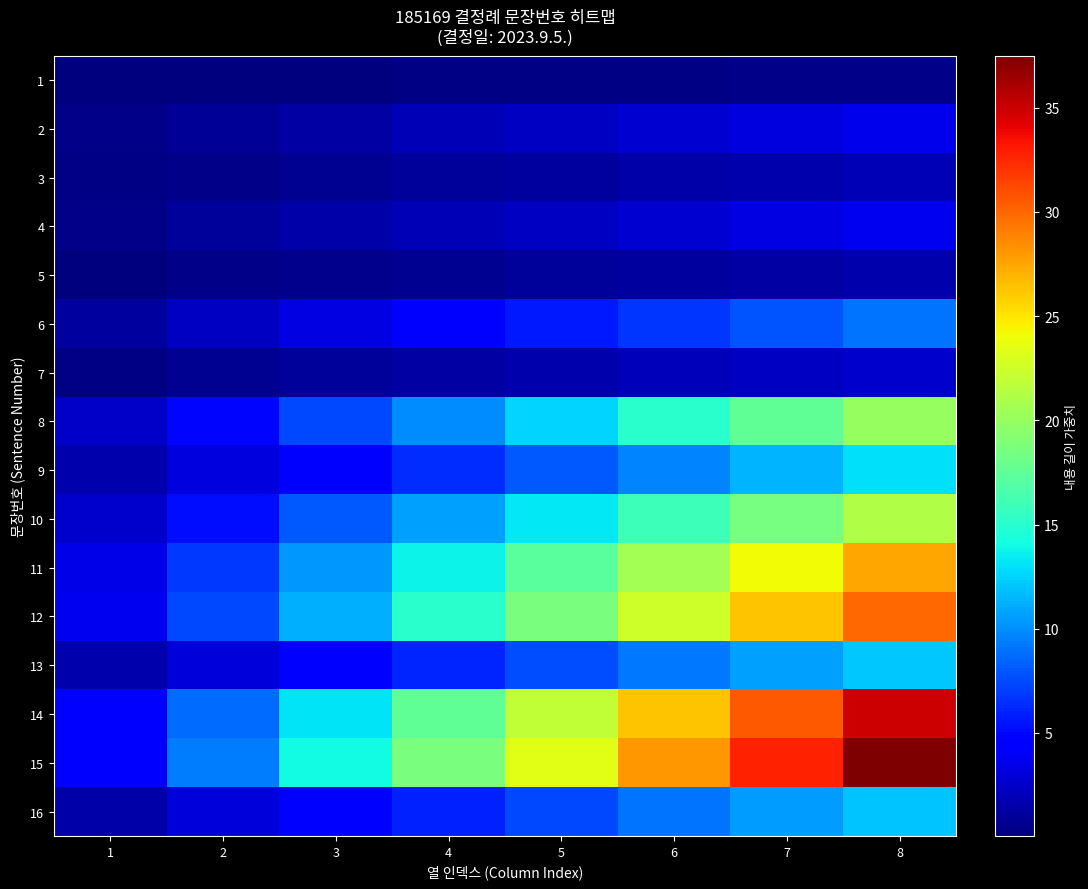

Reading right to left, what are all the values shown in this chart?

1: 8=0.4	7=0.4	6=0.3	5=0.3	4=0.2	3=0.2	2=0.1	1=0.1
2: 8=3.6	7=3.2	6=2.7	5=2.3	4=1.8	3=1.4	2=0.9	1=0.5
3: 8=1.9	7=1.6	6=1.4	5=1.2	4=0.9	3=0.7	2=0.5	1=0.2
4: 8=3.8	7=3.3	6=2.8	5=2.3	4=1.9	3=1.4	2=0.9	1=0.5
5: 8=1.6	7=1.4	6=1.2	5=1.0	4=0.8	3=0.6	2=0.4	1=0.2
6: 8=9.0	7=7.9	6=6.8	5=5.6	4=4.5	3=3.4	2=2.2	1=1.1
7: 8=2.6	7=2.3	6=2.0	5=1.6	4=1.3	3=1.0	2=0.7	1=0.3
8: 8=20.0	7=17.5	6=15.0	5=12.5	4=10.0	3=7.5	2=5.0	1=2.5
9: 8=12.9	7=11.3	6=9.7	5=8.1	4=6.5	3=4.9	2=3.2	1=1.6
10: 8=21.2	7=18.6	6=15.9	5=13.3	4=10.6	3=8.0	2=5.3	1=2.7
11: 8=27.5	7=24.1	6=20.6	5=17.2	4=13.8	3=10.3	2=6.9	1=3.4
12: 8=30.0	7=26.2	6=22.5	5=18.8	4=15.0	3=11.2	2=7.5	1=3.8
13: 8=12.2	7=10.7	6=9.1	5=7.6	4=6.1	3=4.6	2=3.0	1=1.5
14: 8=35.0	7=30.6	6=26.2	5=21.9	4=17.5	3=13.1	2=8.8	1=4.4
15: 8=37.5	7=32.8	6=28.1	5=23.4	4=18.8	3=14.1	2=9.4	1=4.7
16: 8=12.0	7=10.5	6=9.0	5=7.5	4=6.0	3=4.5	2=3.0	1=1.5